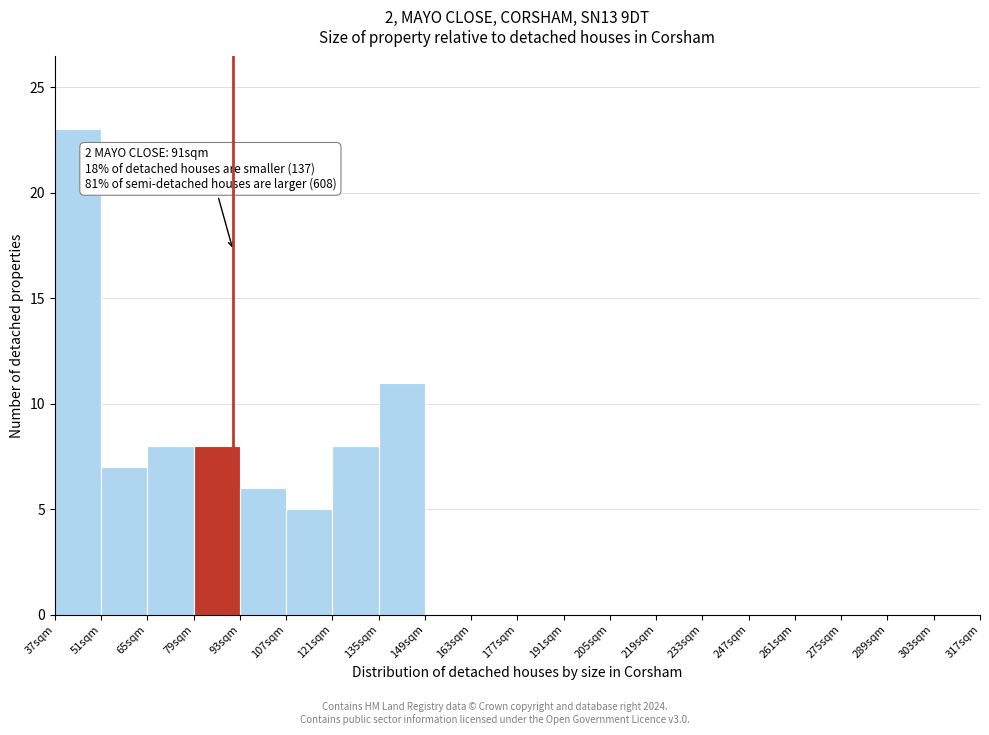

Which range on the x-axis has the tallest bar?

37 to 51